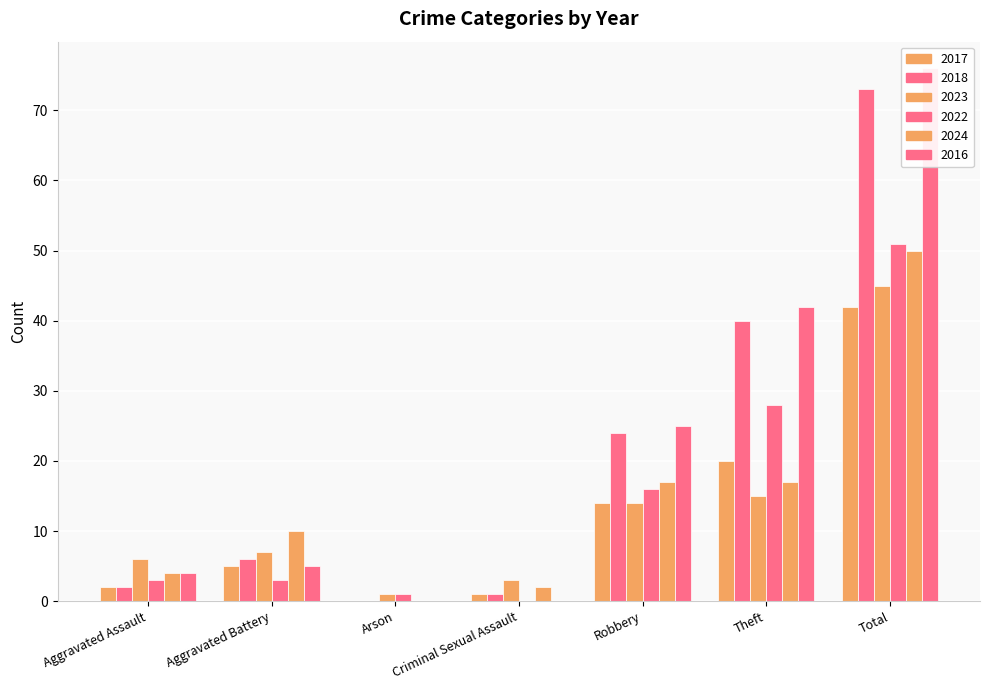

Is it true that 2018 equals 3 at Aggravated Assault?

False